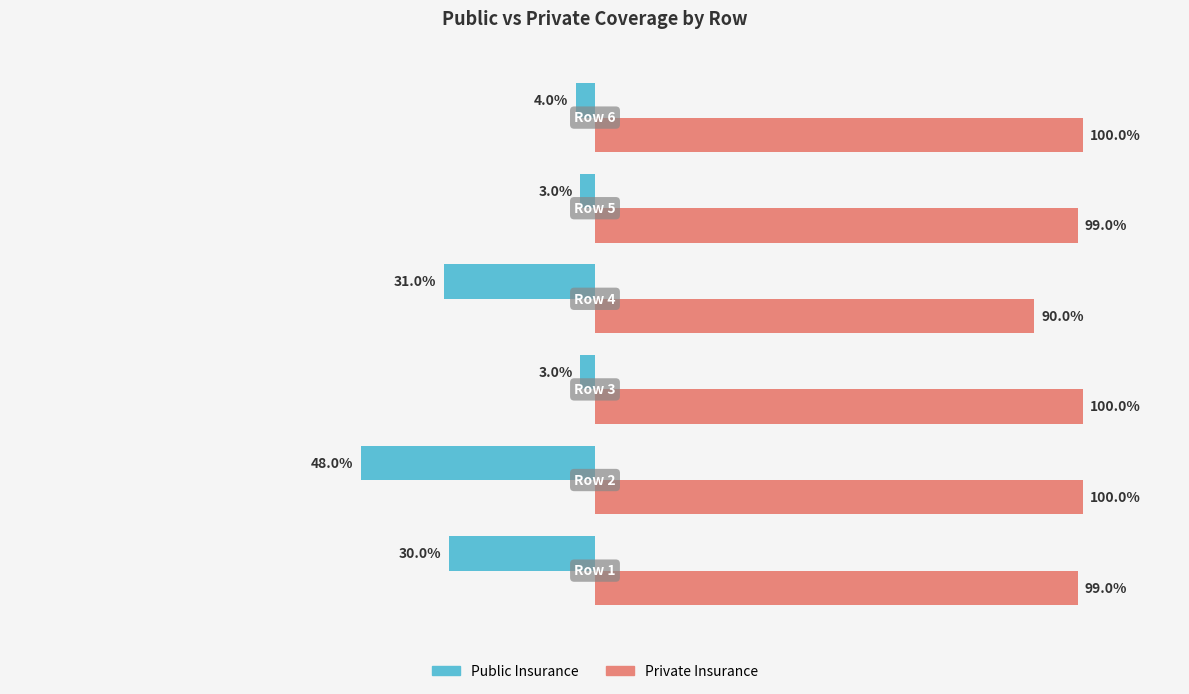

Which series has the largest total across all categories?

Private Insurance